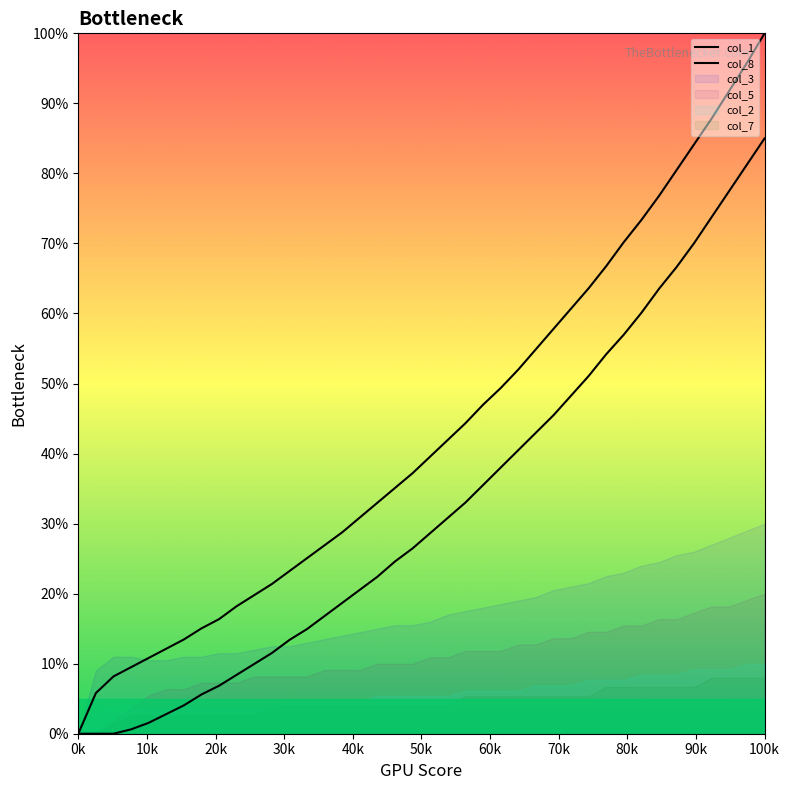

At how many categories does at least one series exceed 4?

39